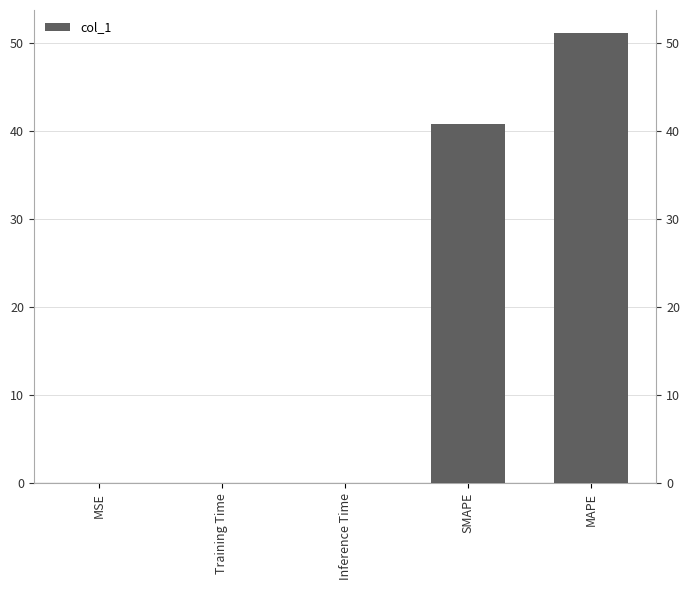

List the labels in order of value, smallest first.

MSE, Training Time, Inference Time, SMAPE, MAPE